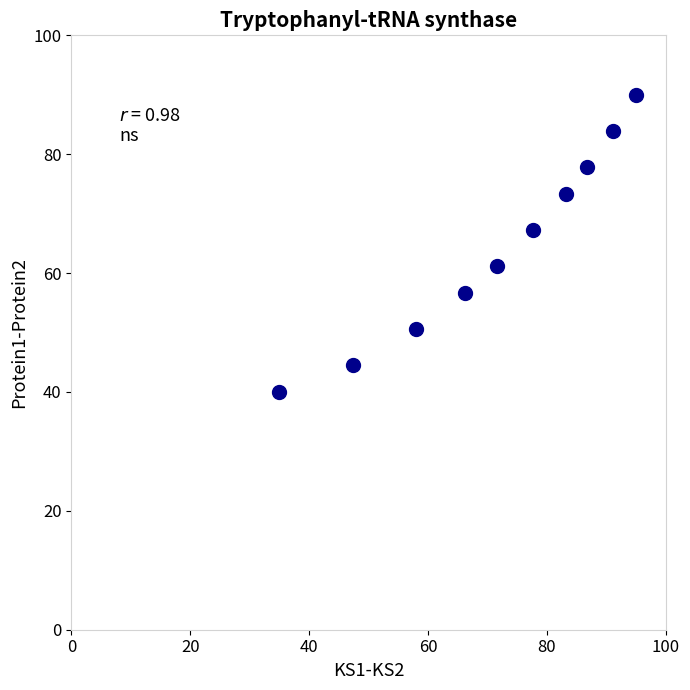

What is the average Y value?

64.5